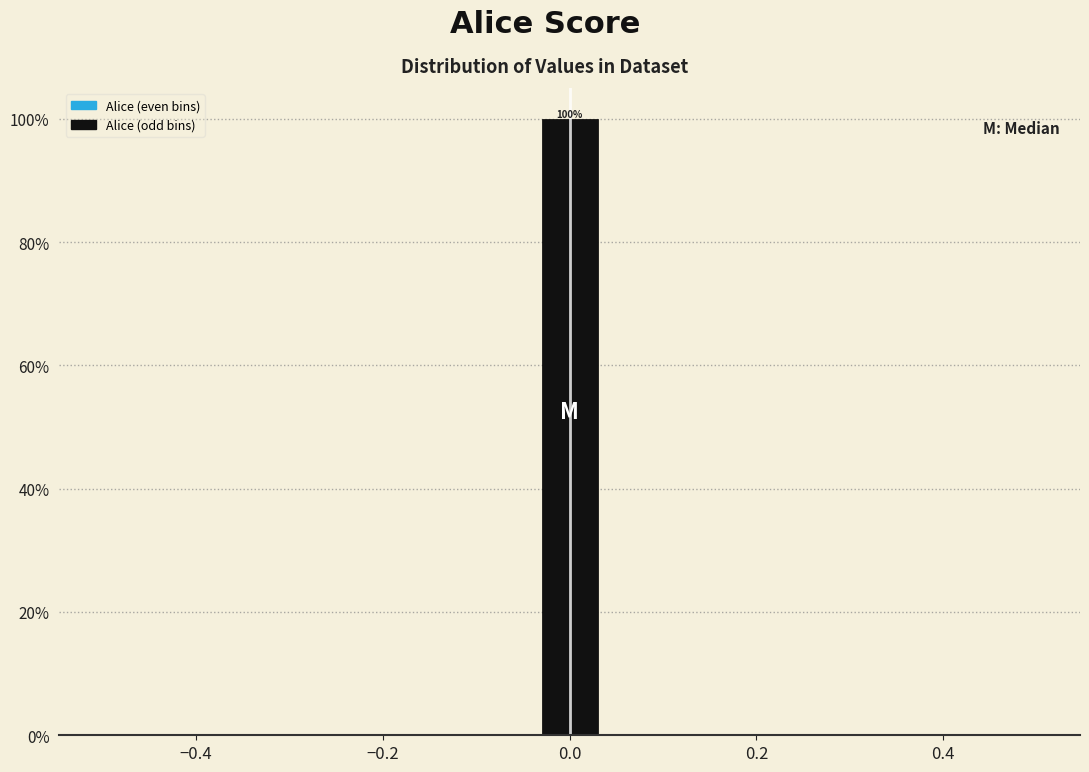

Around what value on the x-axis is the tallest bar? Give the approximate position of its centre, as read against the axis.

0.00